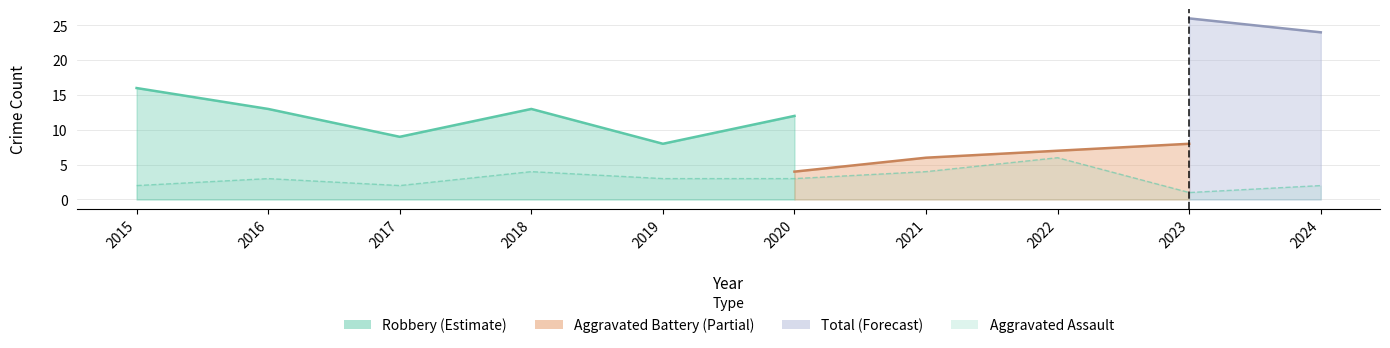

Where is the first local minimum for Robbery?

2017